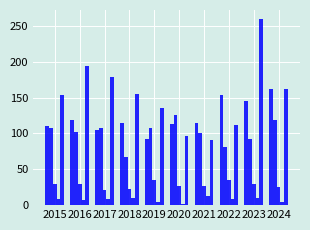

How many bars are there in total?

50